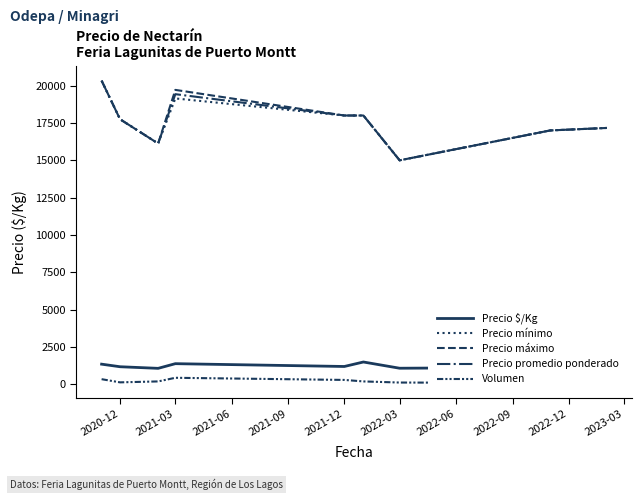

What is the maximum value for Precio máximo?

20333.3